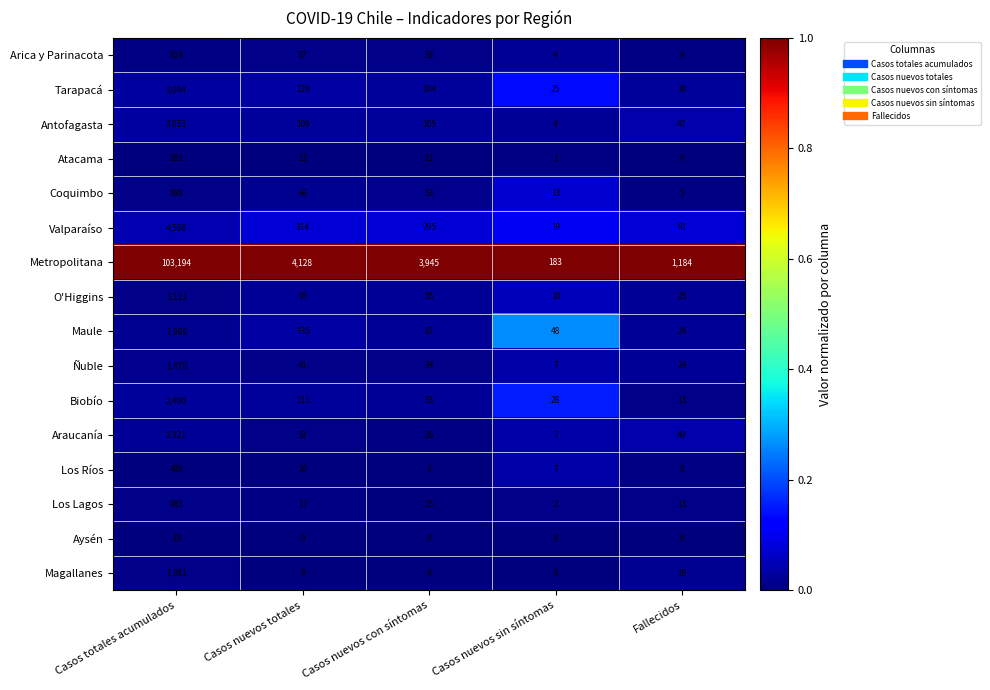

What is the difference between the Atacama values at Casos nuevos con síntomas and Fallecidos?

11